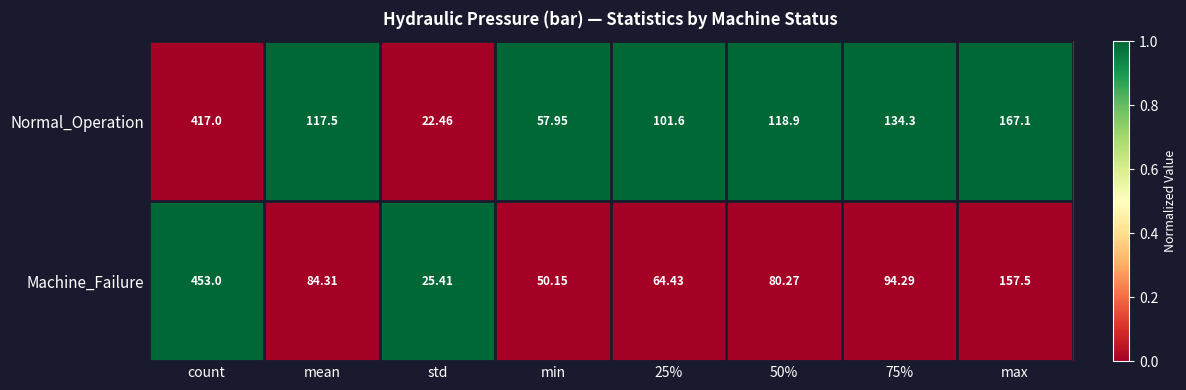

Rank the series by their average value, from highest to lowest.

Normal_Operation, Machine_Failure